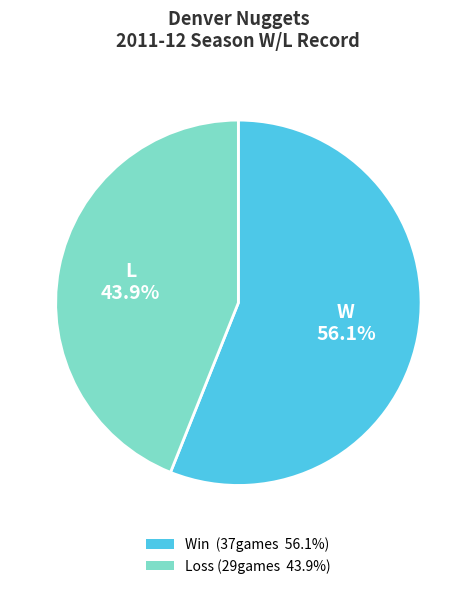

Is L the majority of the pie?

No